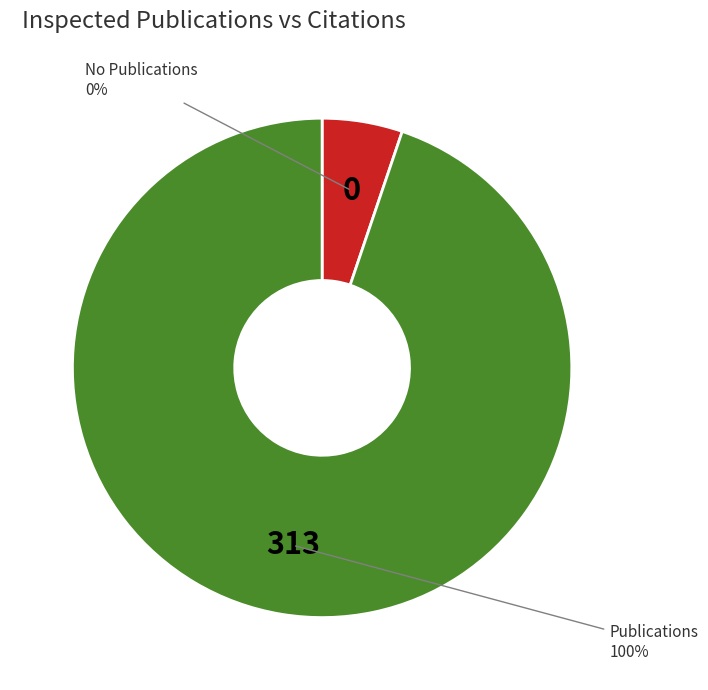

Count the number of slices in the pie.

2